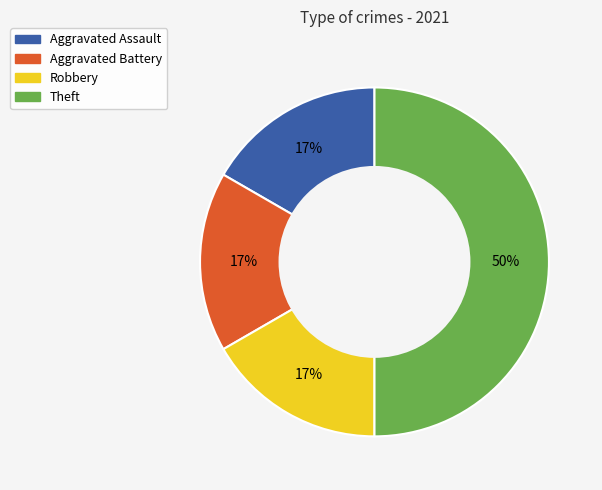

Combined, do Robbery and Aggravated Assault account for over 50%?

No